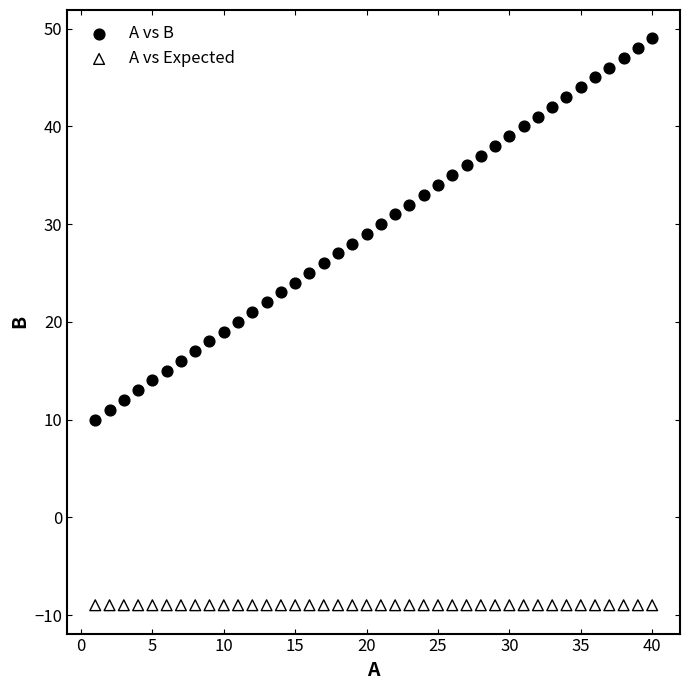

Which series reaches the minimum Y coordinate?

A vs Expected